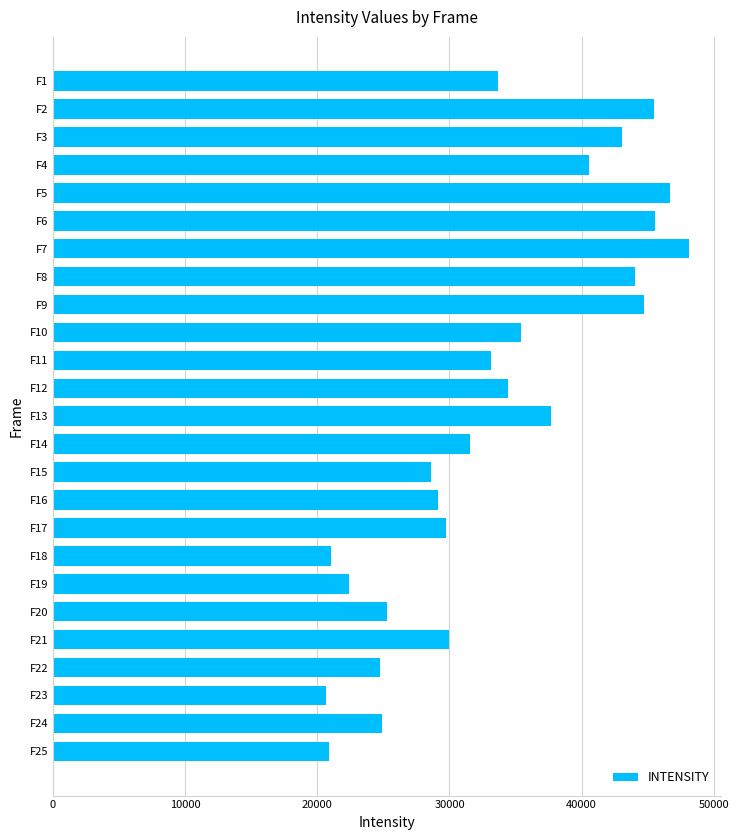

What is the value of the 25th bar from the top?

20849.9